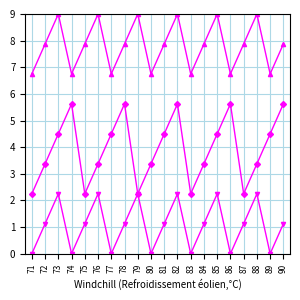

What is the difference between the highest and lowest values at 79?

6.8